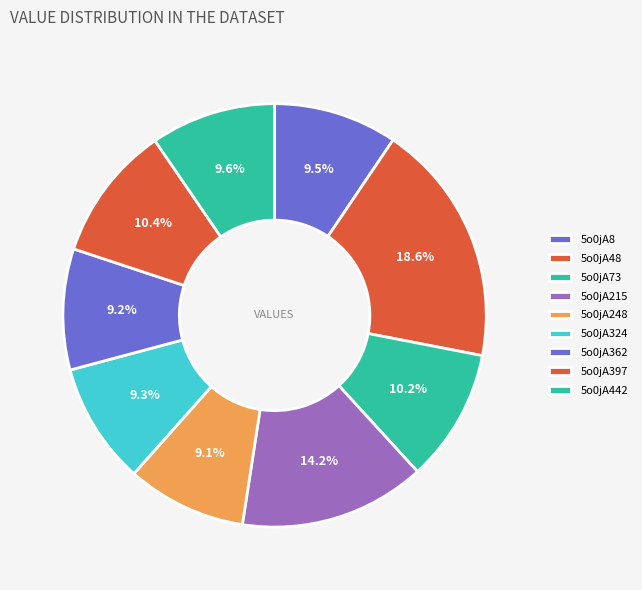

Is there any slice that represents more than half of the pie?

No